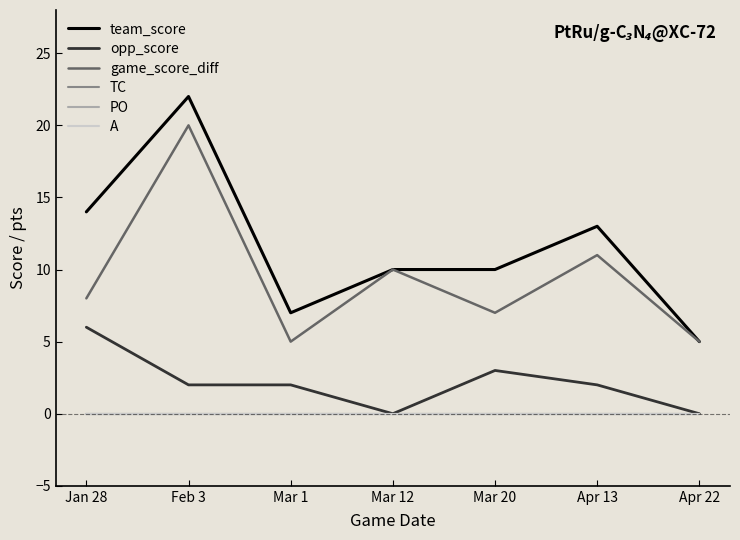

Rank the series at Feb 3 from highest to lowest value.

team_score, game_score_diff, opp_score, TC, PO, A